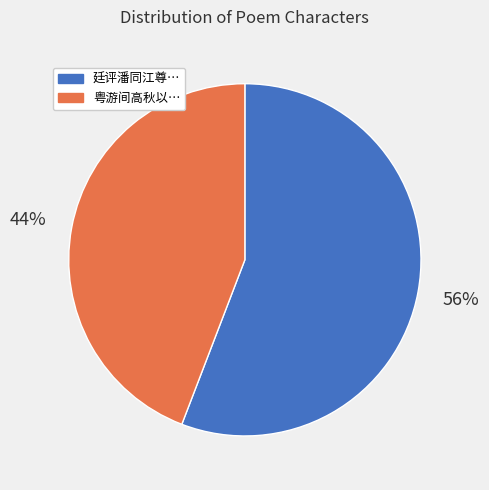

Is there any slice that represents more than half of the pie?

Yes